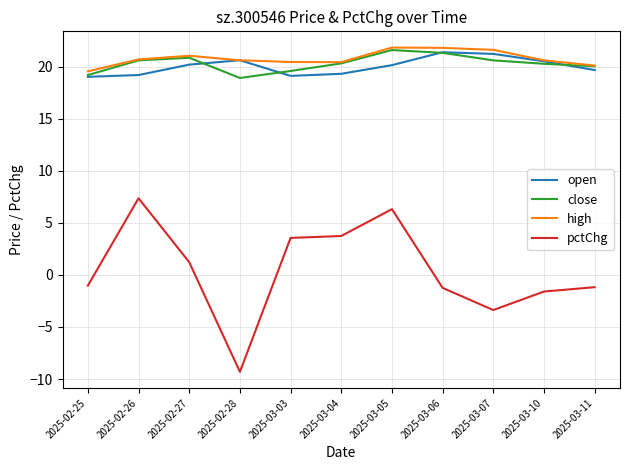

True or false: pctChg and close cross at least once.

False